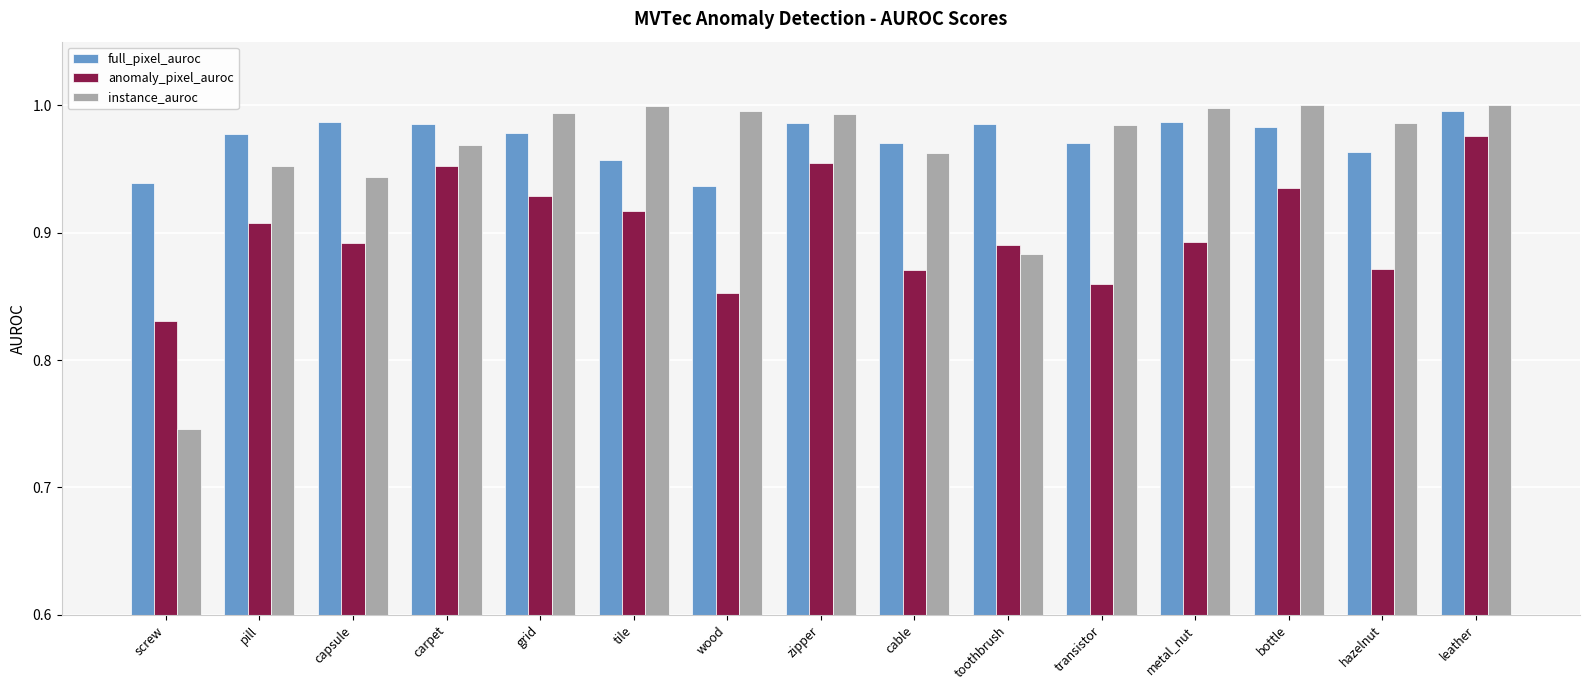

What is the total value across all series at capsule?

2.8